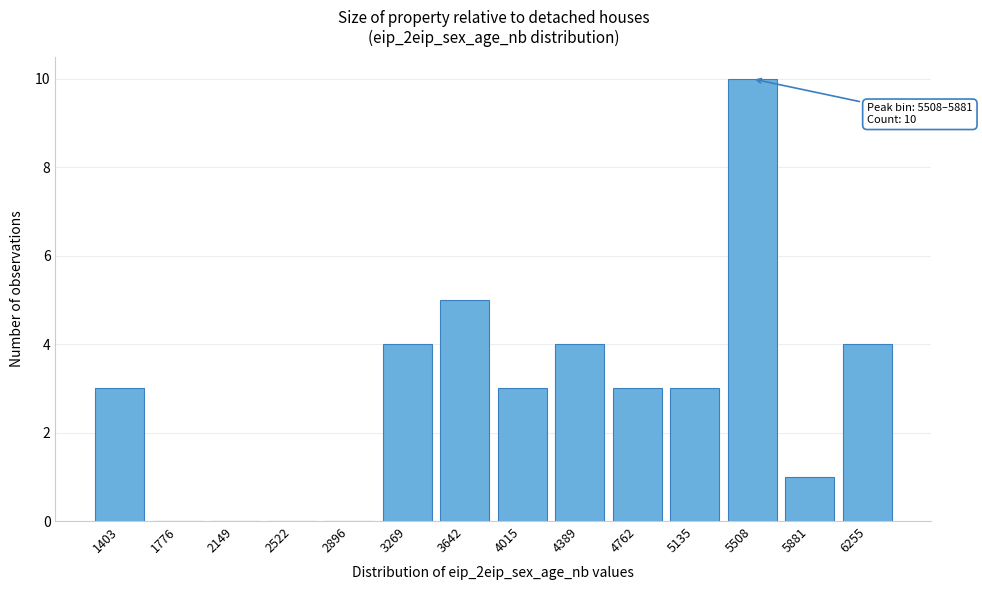

Reading left to right, extract all data points from this chart.

1403=3	1776=0	2149=0	2522=0	2896=0	3269=4	3642=5	4015=3	4389=4	4762=3	5135=3	5508=10	5881=1	6255=4